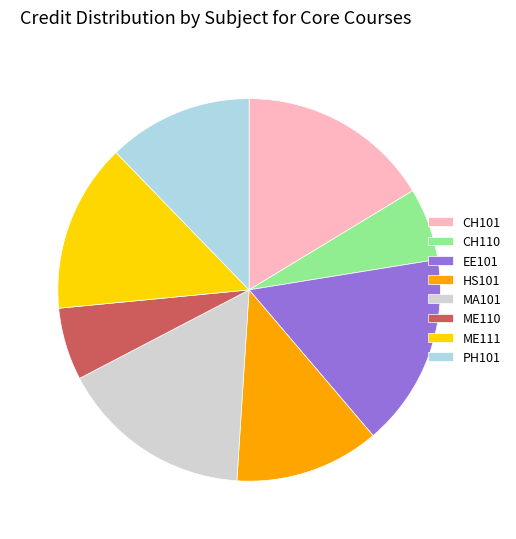

Which has a higher value, CH110 or PH101?

PH101